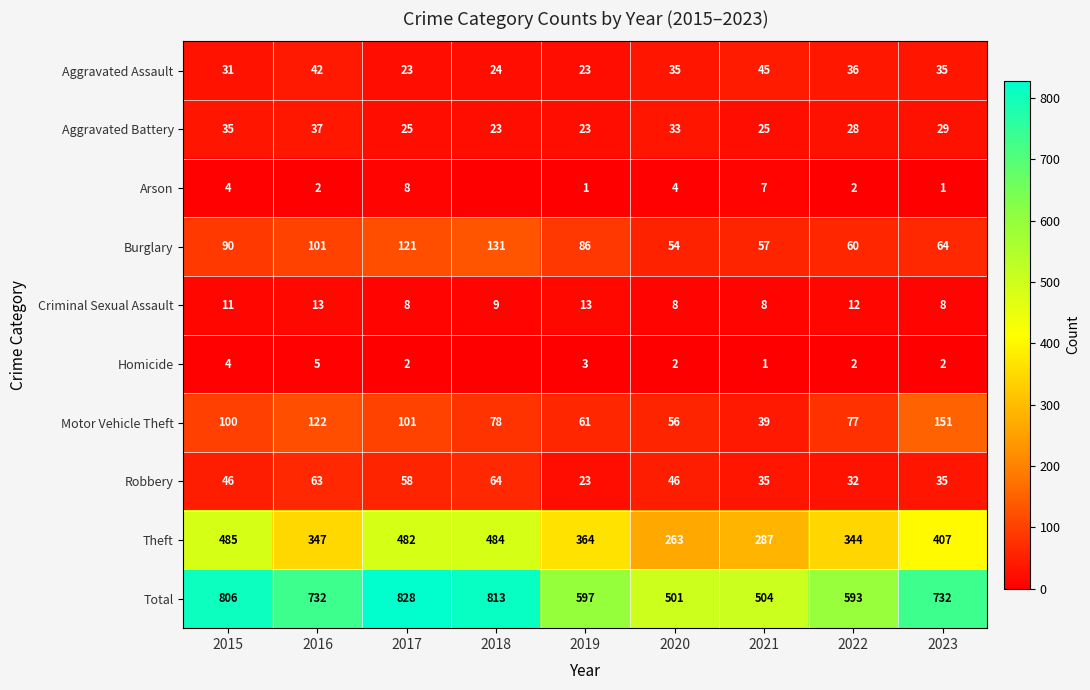

Which label corresponds to the largest value in the chart?

2017